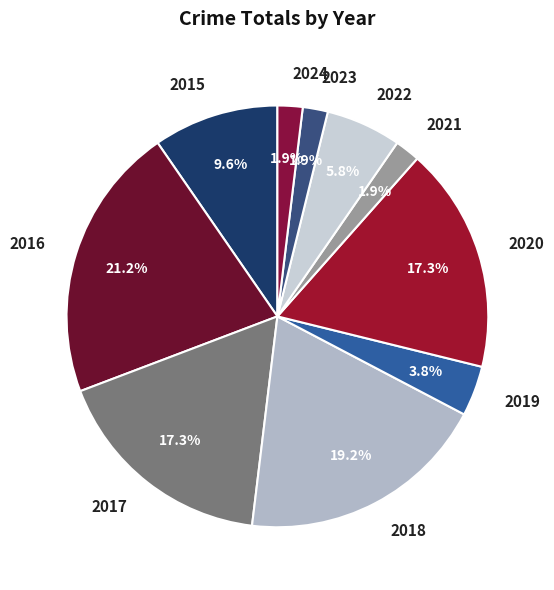

True or false: 2019 accounts for 4% of the total.

True